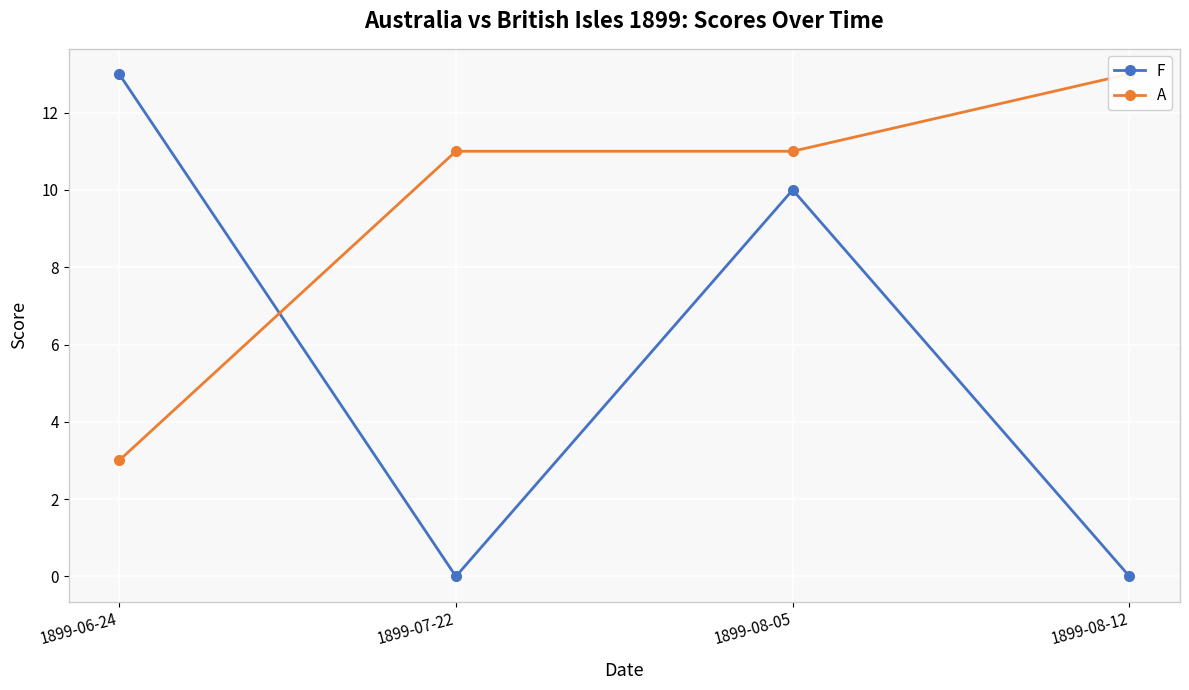

Rank the series by their average value, from lowest to highest.

F, A